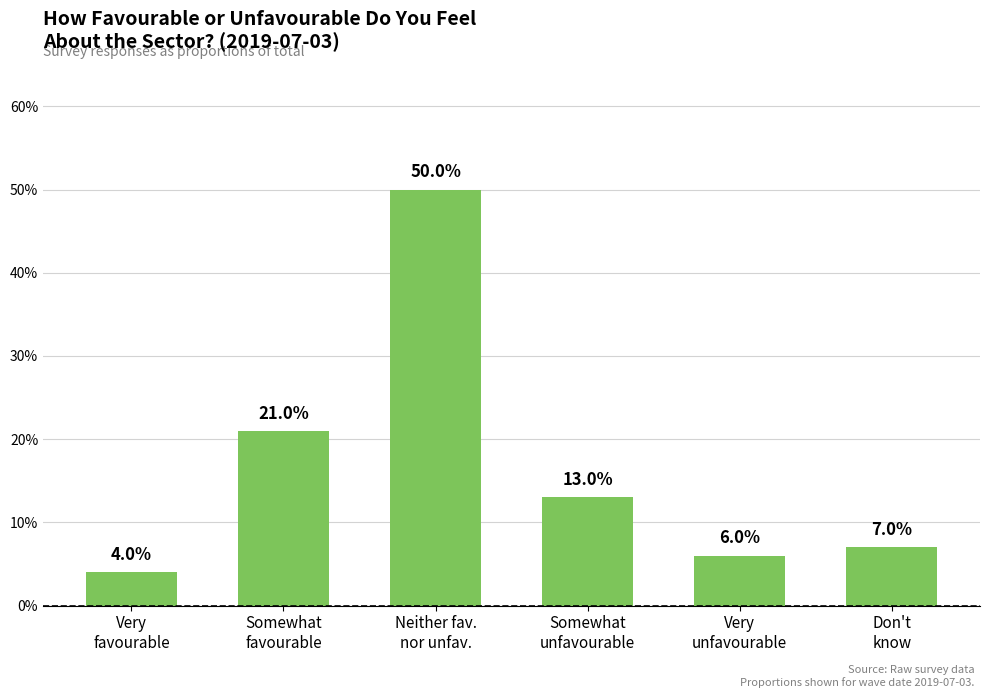

What is the value of the 2nd bar from the left?

0.2